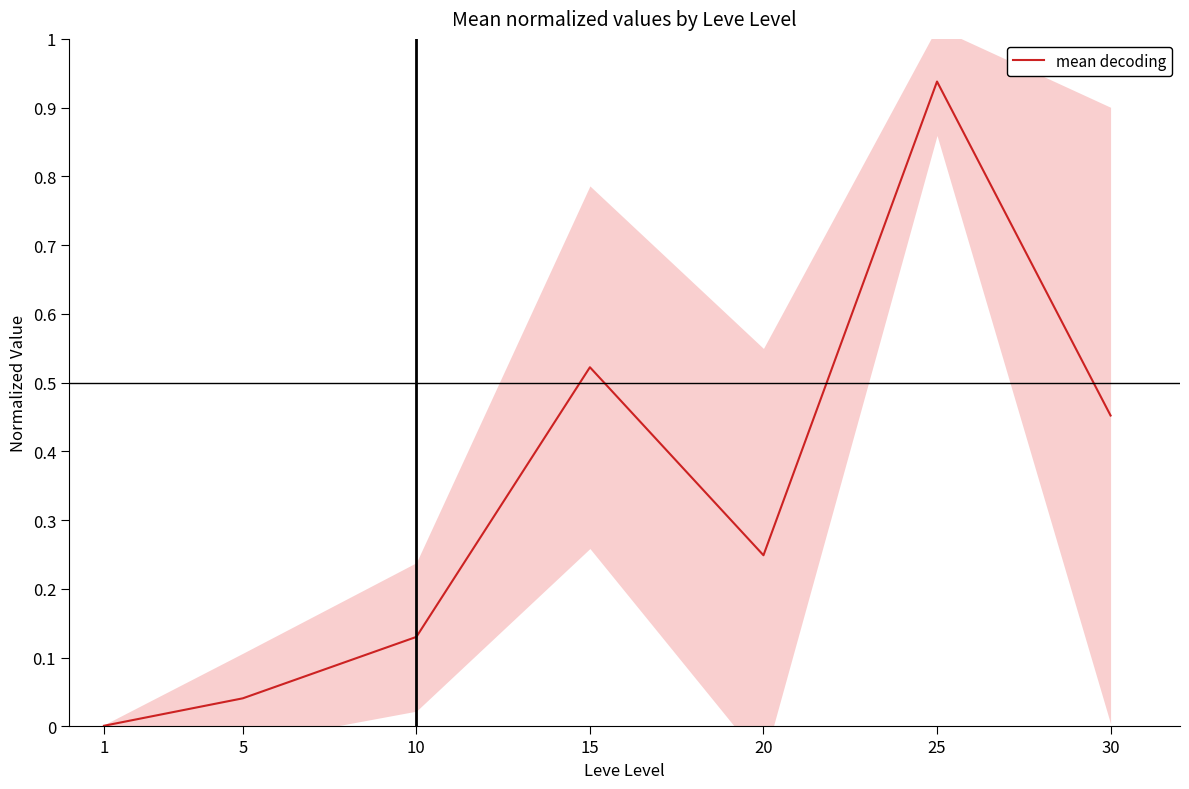

What is the value of the 4th point from the left?

0.5